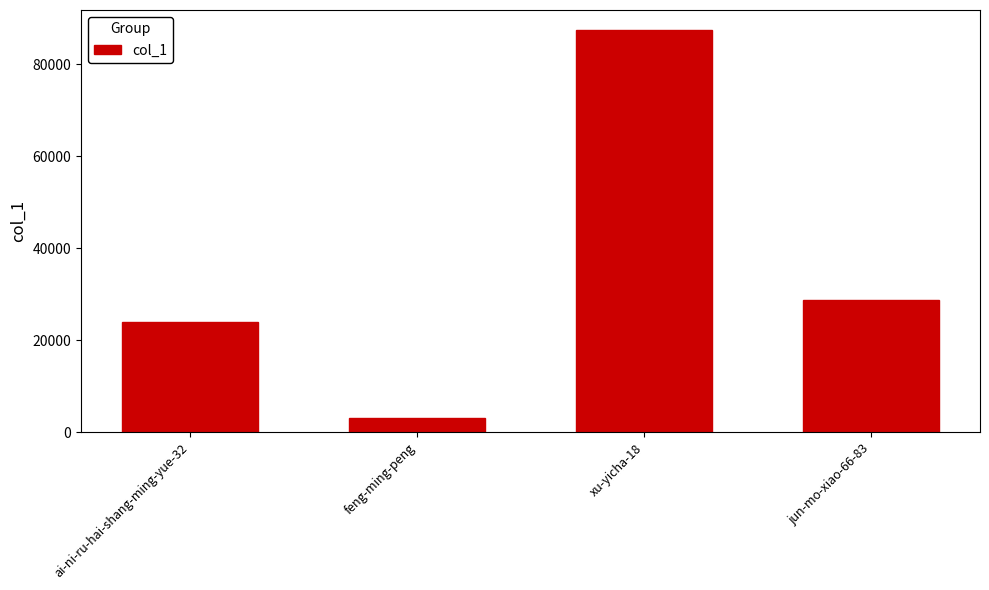

Reading left to right, what are all the values shown in this chart?

24075	3086	87407	28788